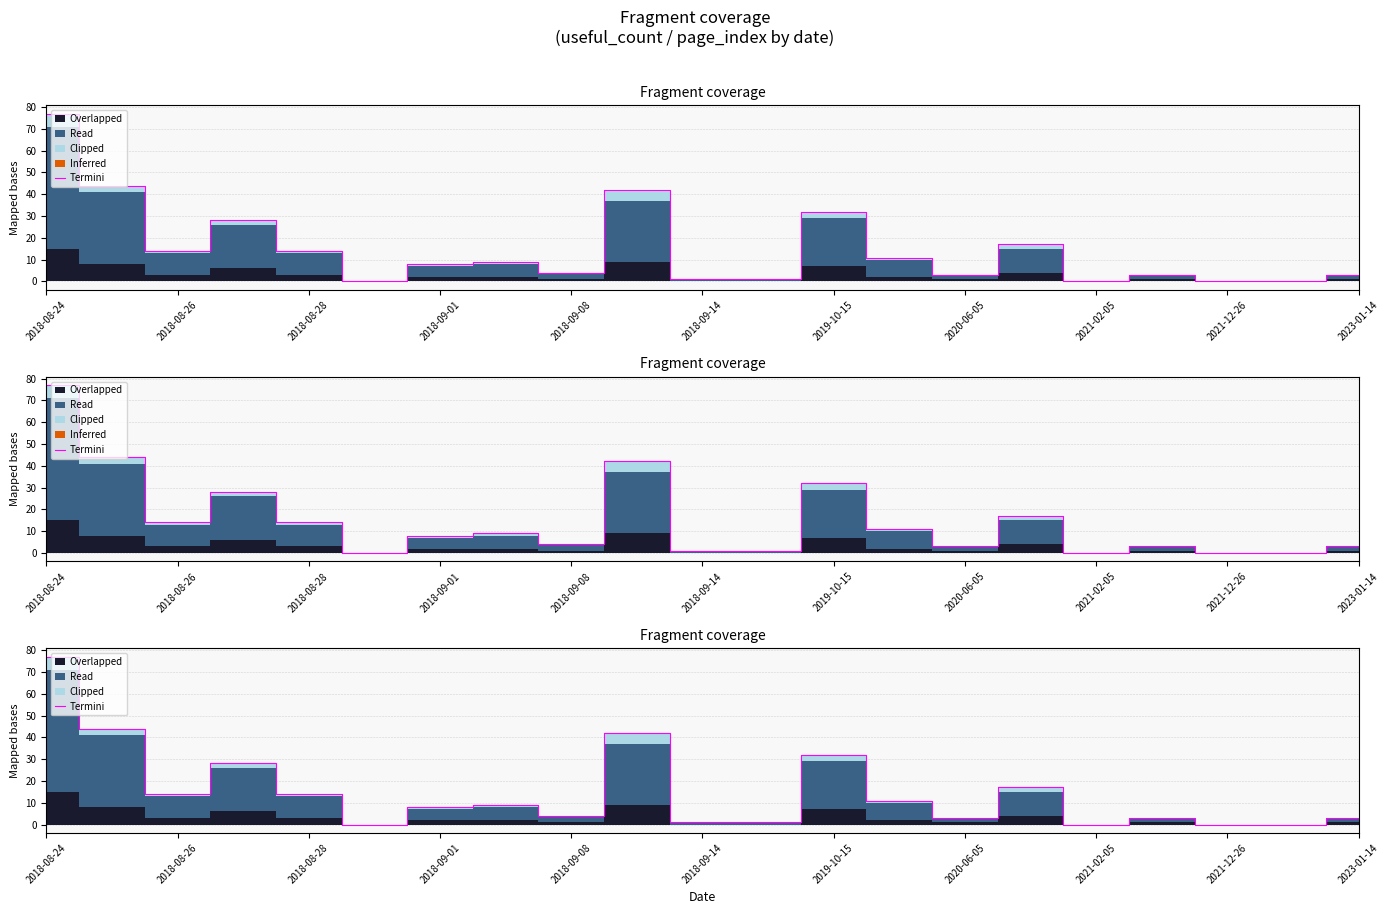

How many bars are there in total?

21